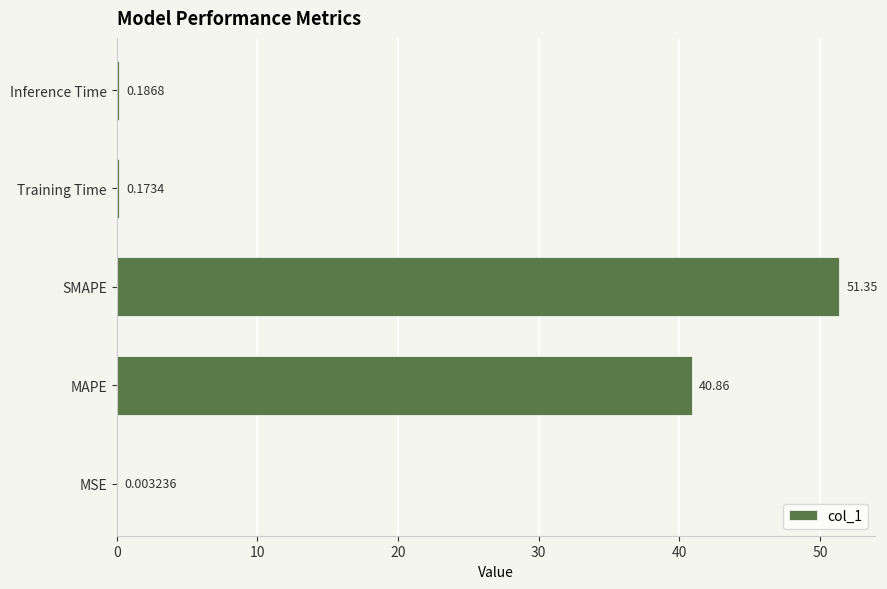

What is the sum of all values?

92.6